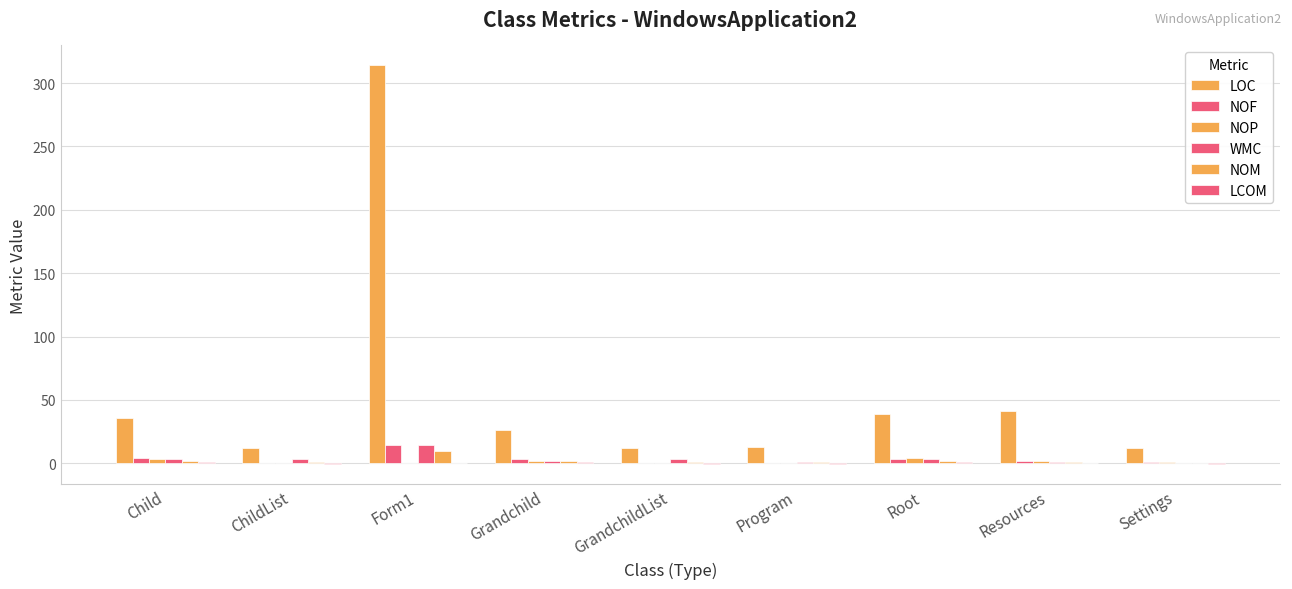

Are the bars horizontal?

No